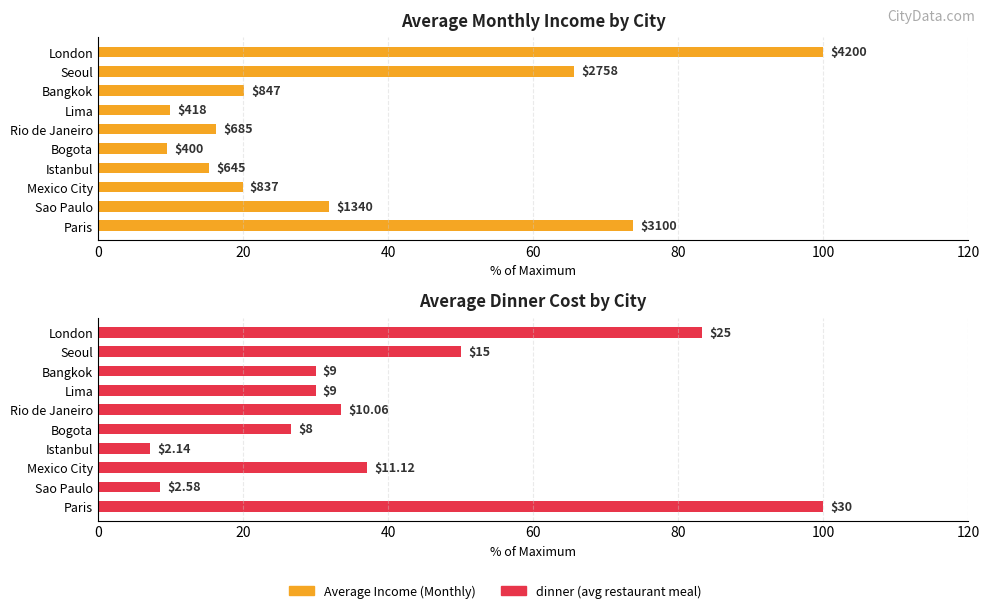

How many distinct data groups are displayed?

2